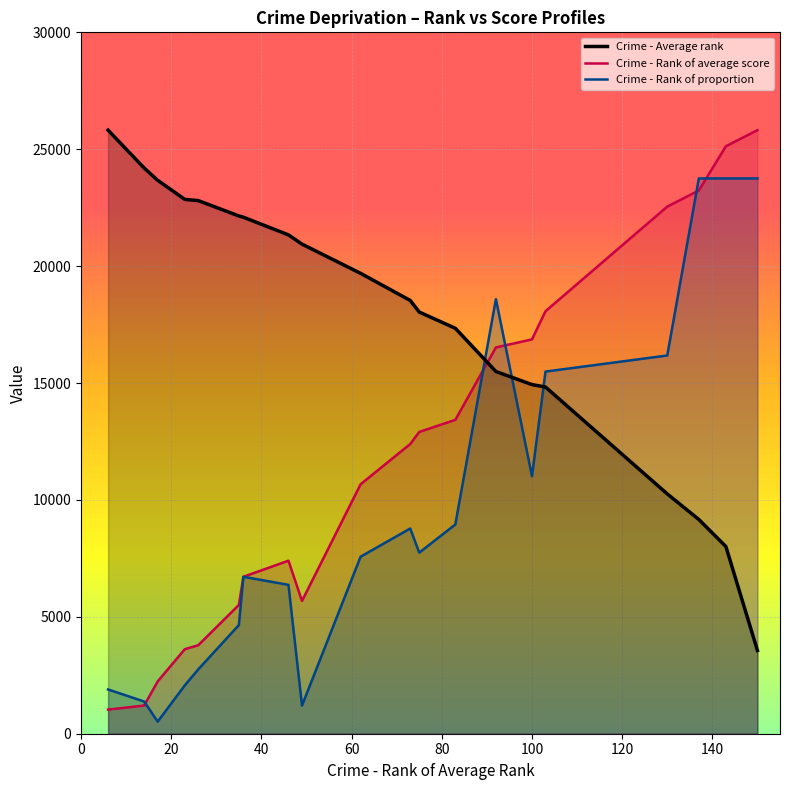

True or false: Crime - Rank of average score has a value of 76.3 at Herefordshire.

False